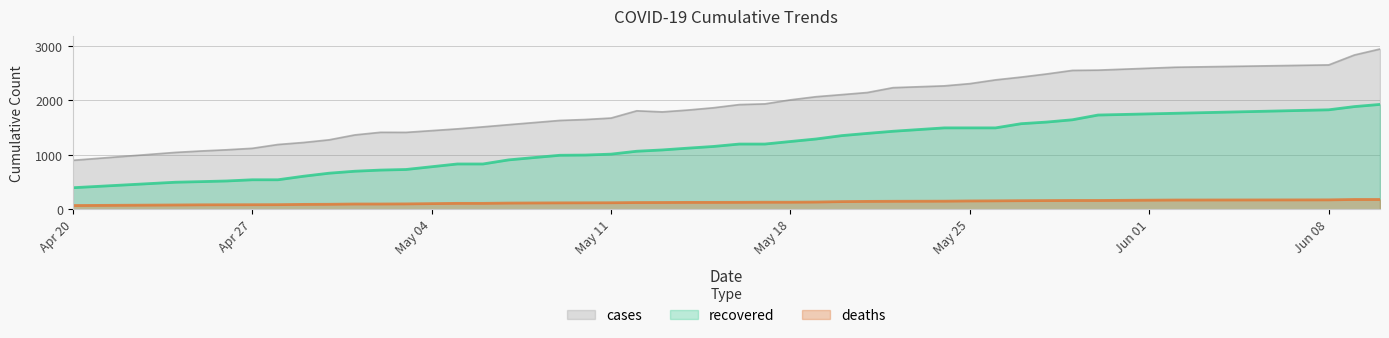

True or false: deaths and recovered cross at least once.

False